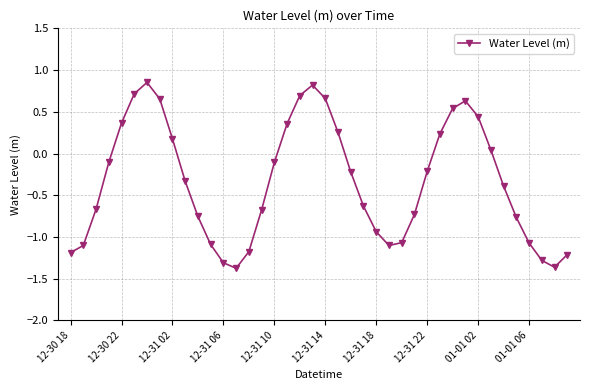

What is the value of the 26th point from the left?

-1.1